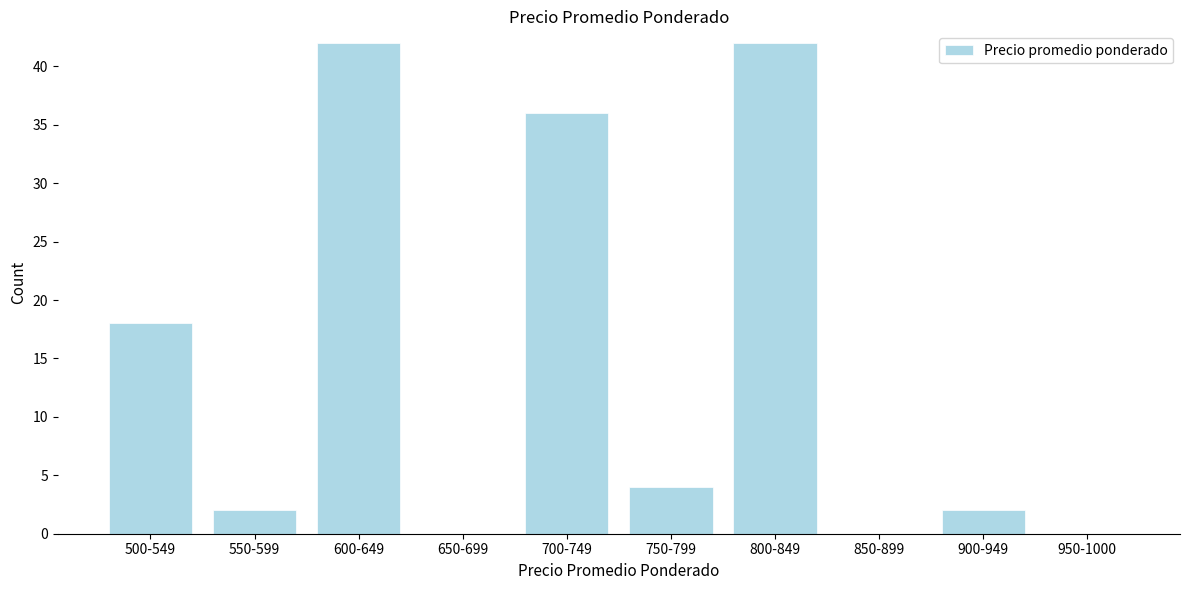

Reading left to right, extract all data points from this chart.

500-549=18	550-599=2	600-649=42	650-699=0	700-749=36	750-799=4	800-849=42	850-899=0	900-949=2	950-1000=0